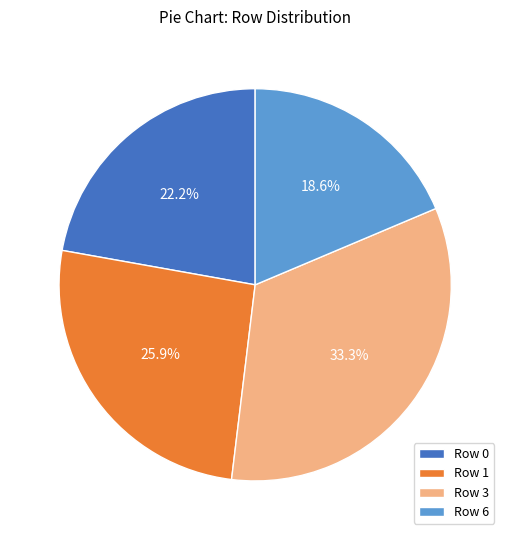

To the nearest percent, what is the average slice percentage?

25%